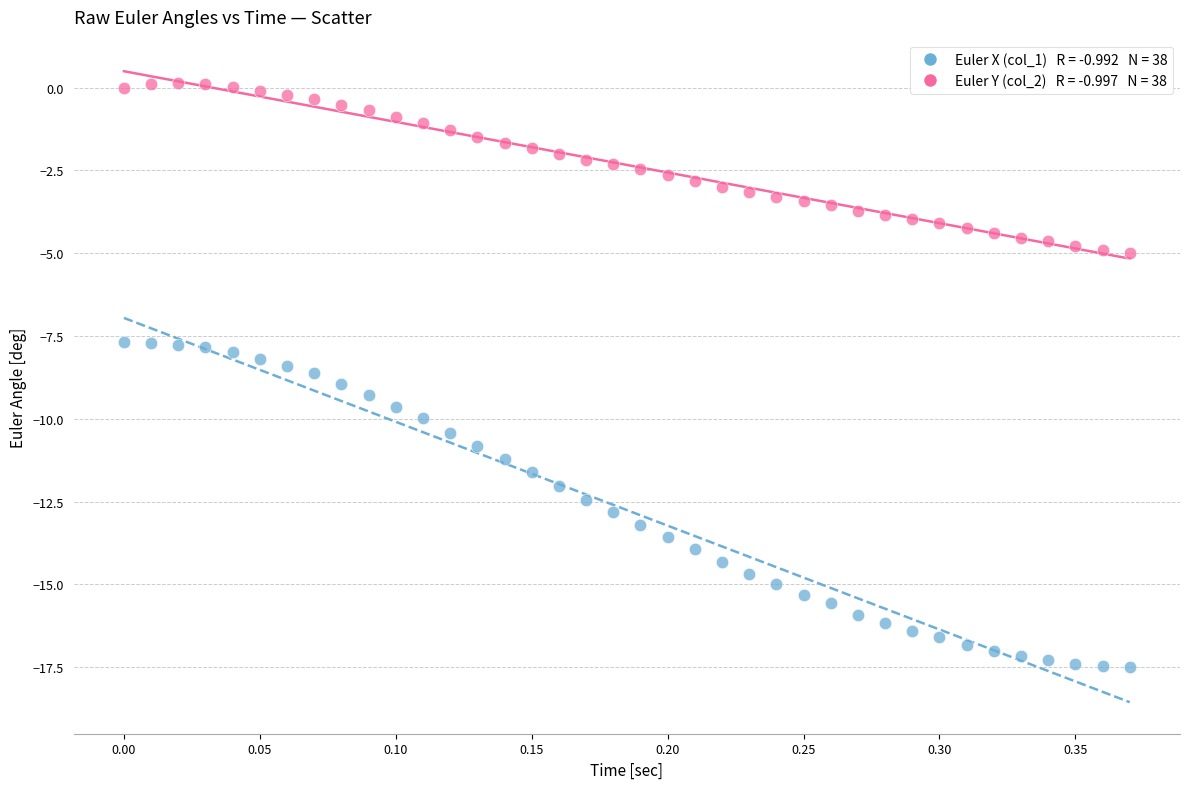

Across all data points, what is the range of X values (max minus min)?

0.4